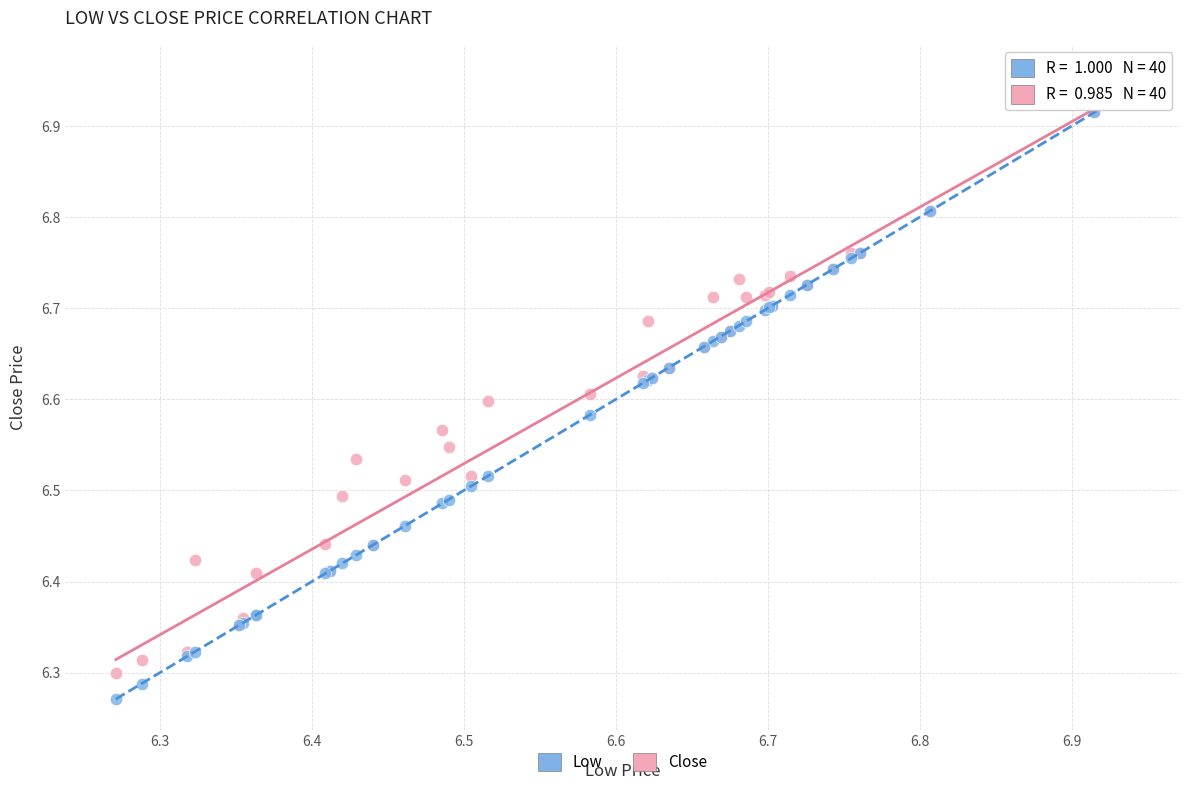

What is the X range (max minus min) for the scatter plot?

0.7